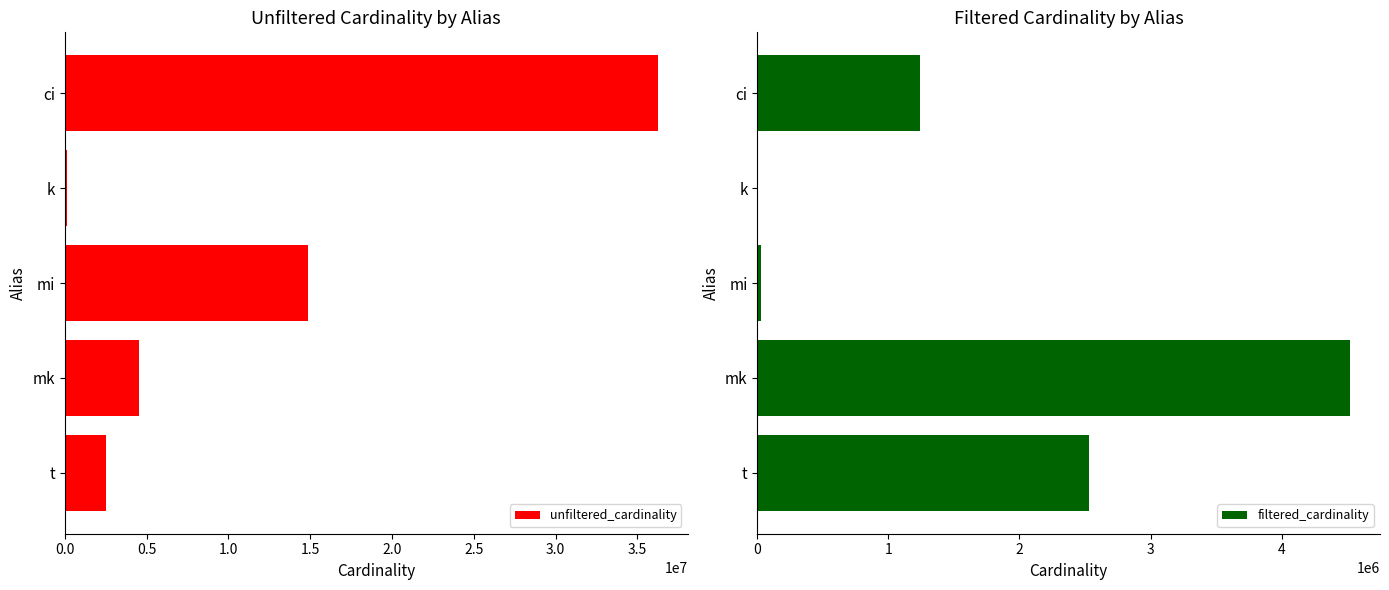

Count the number of categories in the chart.

5